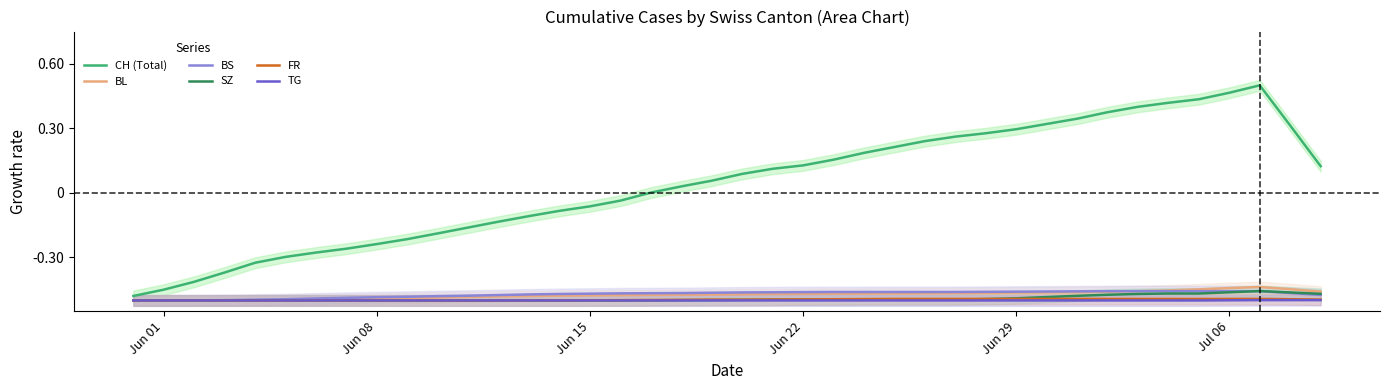

What is the maximum value shown in the chart?

0.5